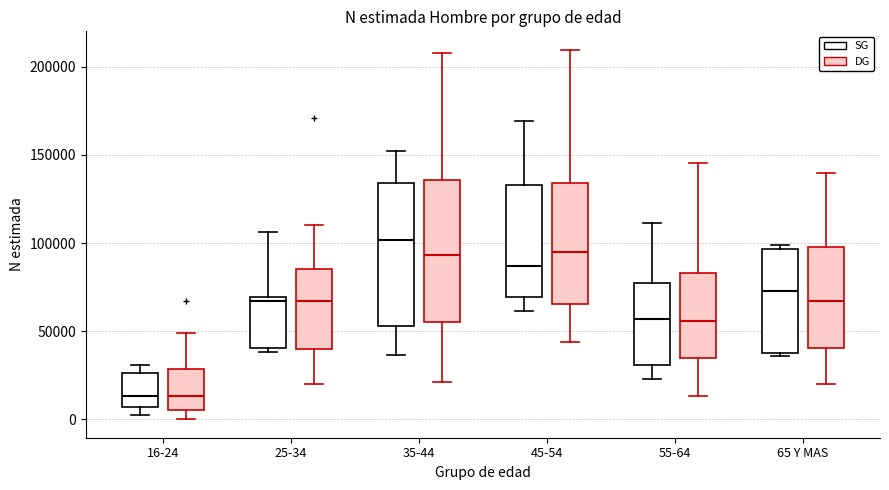

Where does the lower whisker of the box for 16-24 (DG) end on the y-axis? The values are not printed on the chart, so give them approximately, as read against the axis.

0